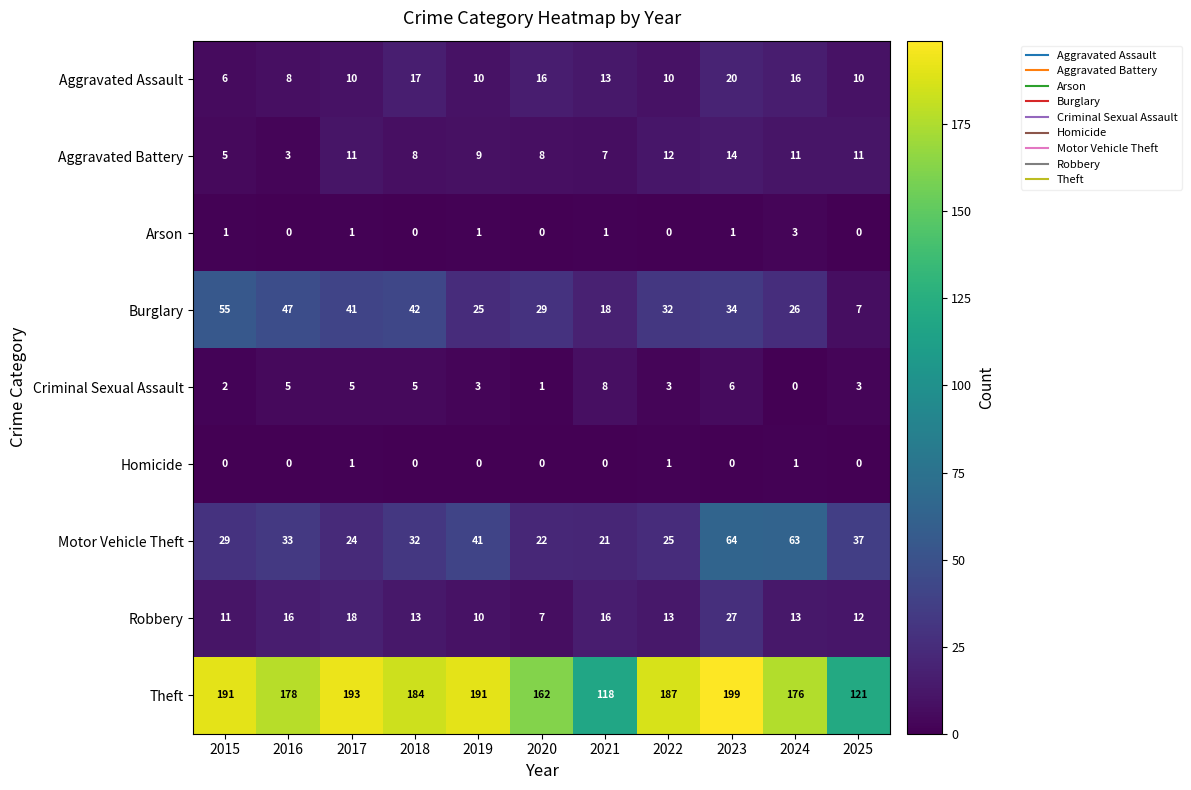

Which series has the largest range (max minus min)?

Theft